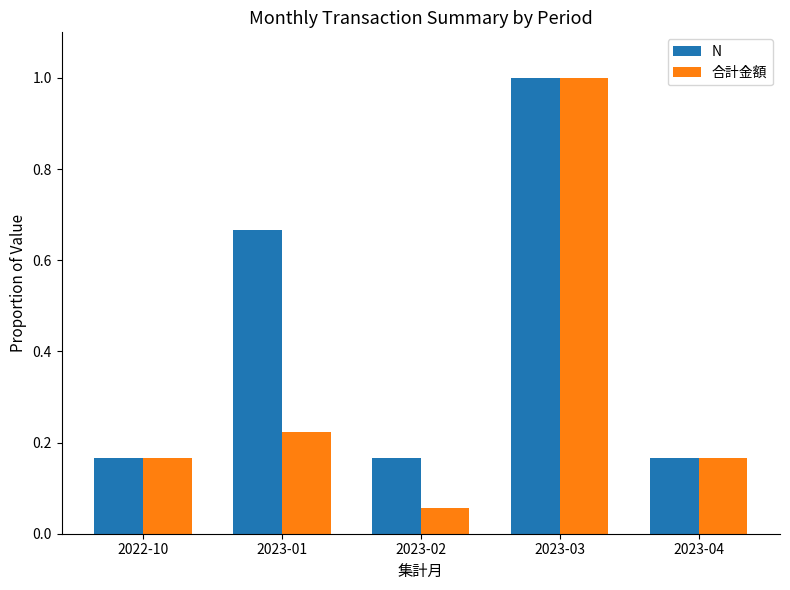

Which series changed the most between 2023-02 and 2023-04?

合計金額